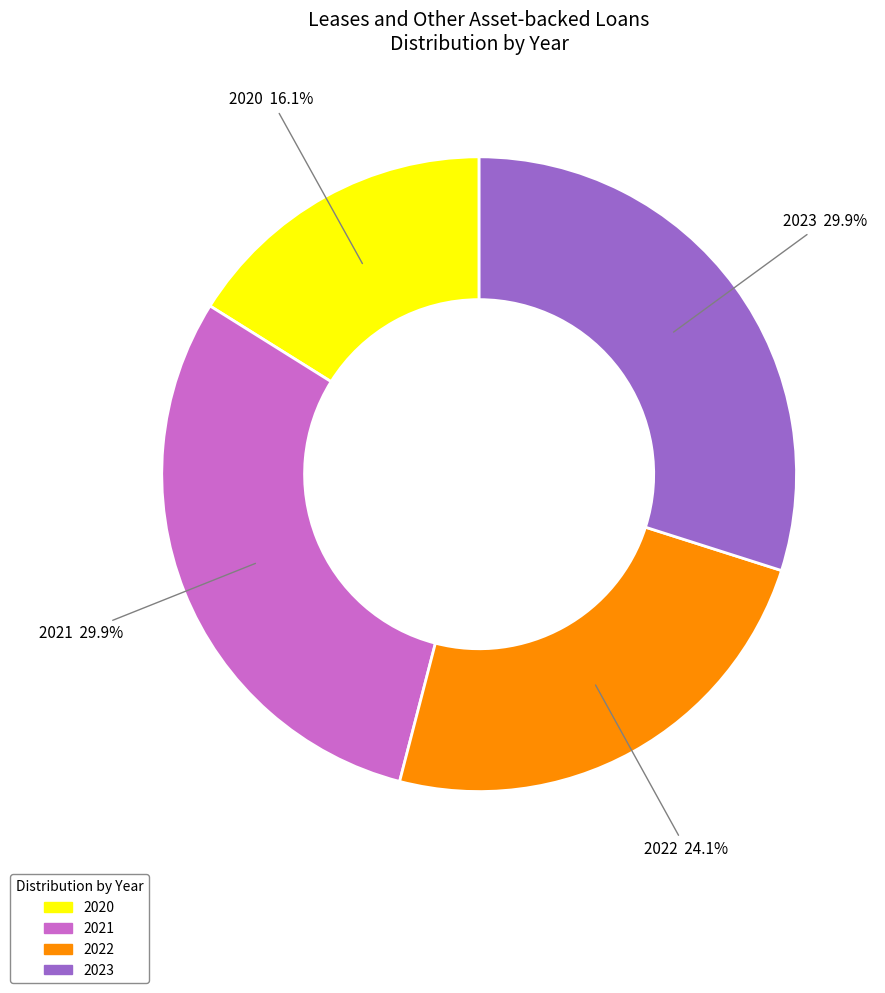

Between 2022 and 2021, which is larger?

2021